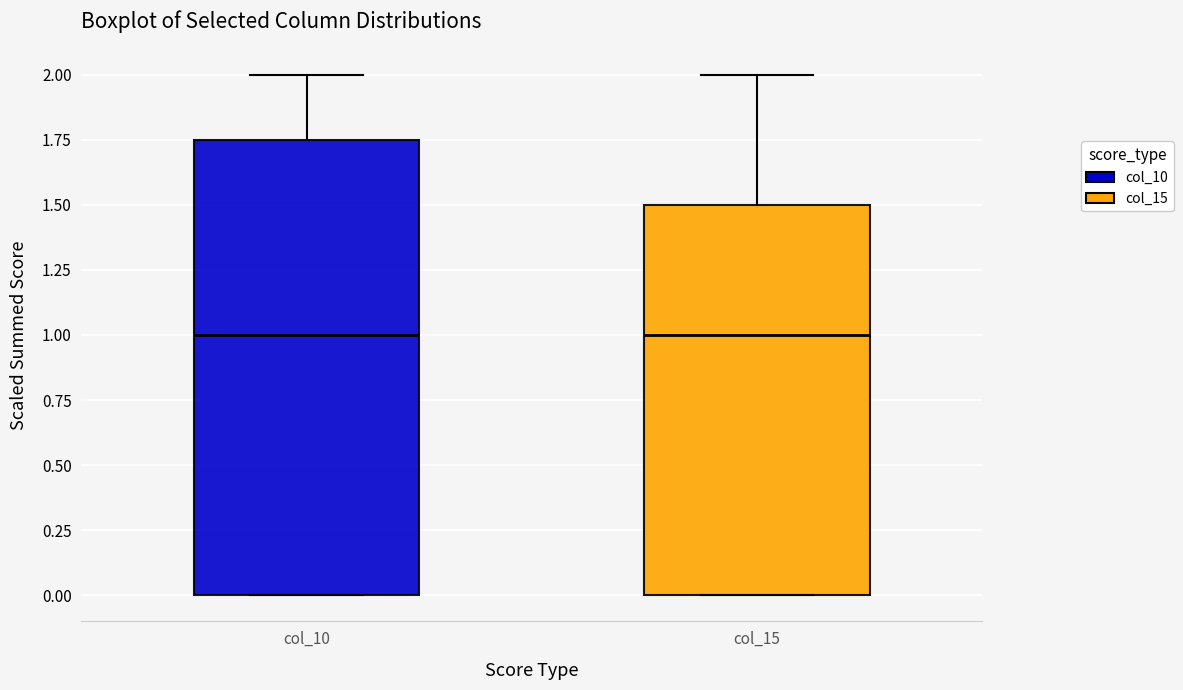

Reading left to right, read every box against the y-axis: the position of its median line, the range the box covers, and the ends of its whiskers. The values are not printed on the chart, so give them approximately, as read against the axis.

col_10: median 1.00, box 0.00 to 1.75, whiskers 0.00 to 2.00
col_15: median 1.00, box 0.00 to 1.50, whiskers 0.00 to 2.00